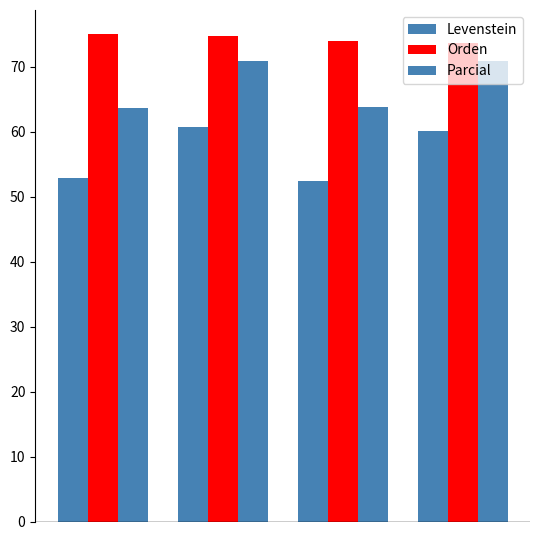

What is the value of the Levenstein bar at the 2nd from the left?

60.7